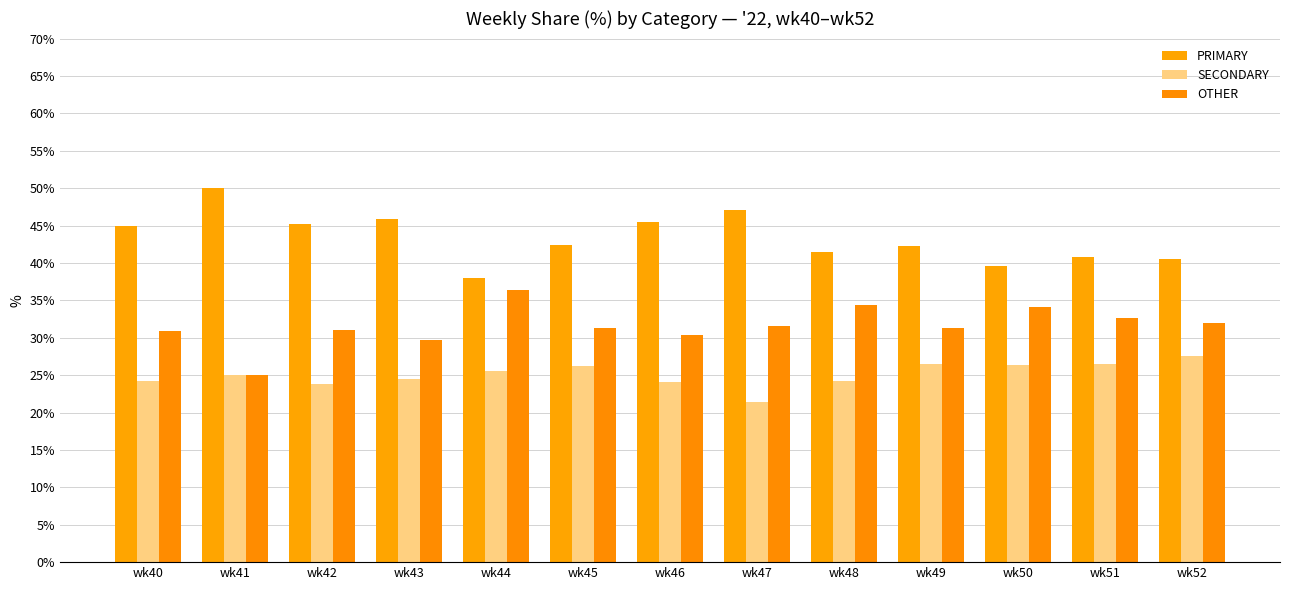

Is the value of PRIMARY at wk48 greater than the value of SECONDARY at wk51?

Yes